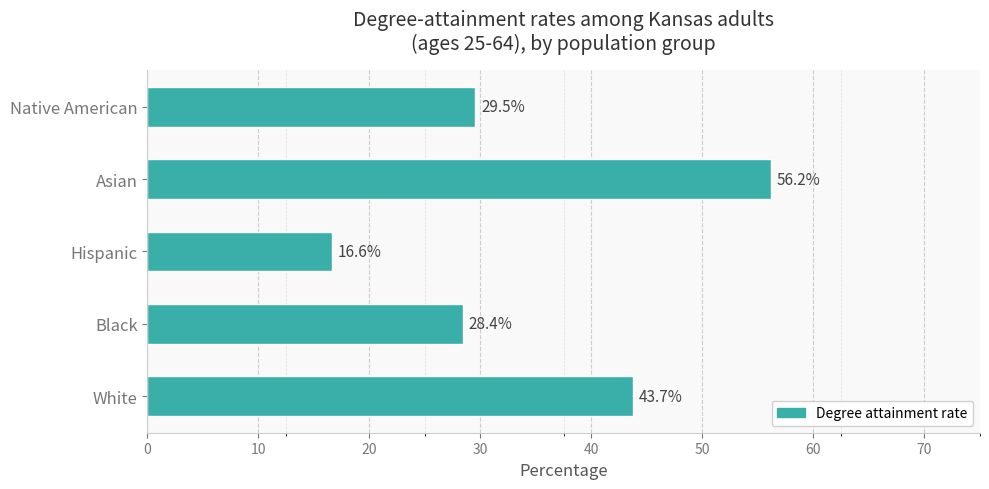

At which category does the chart reach its minimum across all series?

Hispanic